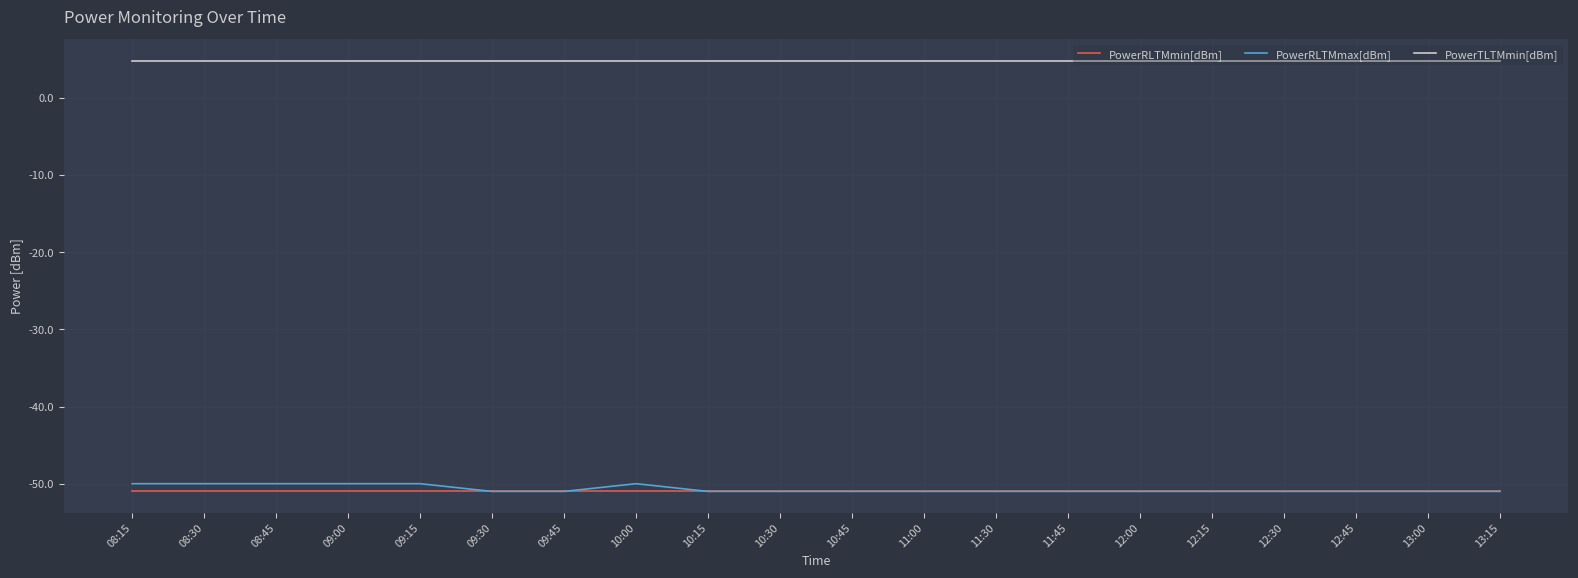

What is the average value of the PowerRLTMmin[dBm] series?

-51.0